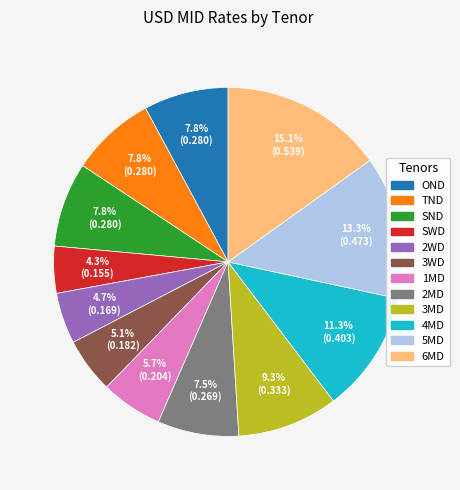

Is there any slice that represents more than half of the pie?

No